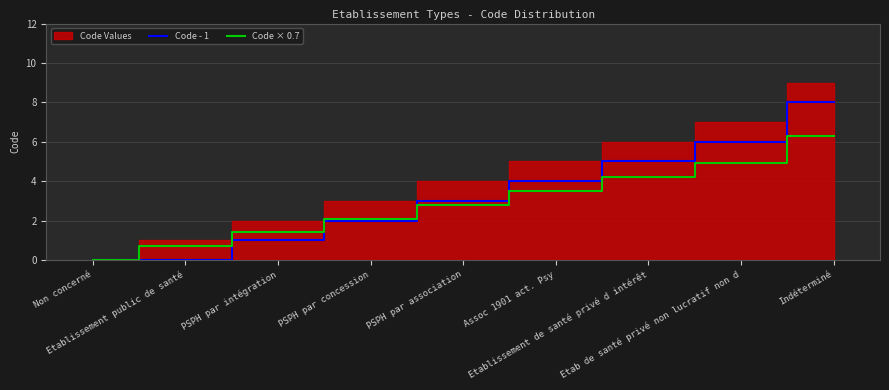

What position from the right is Etab de santé privé non lucratif non d?

2